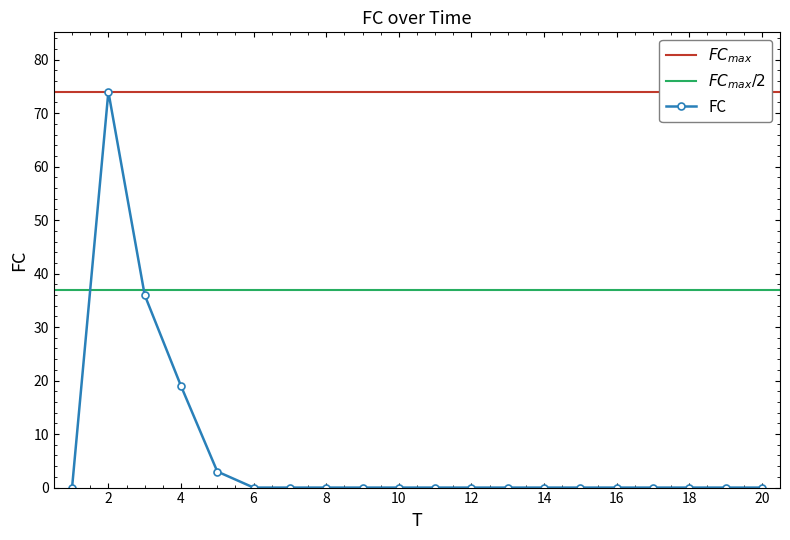

Is this an area chart (filled region under the line)?

No